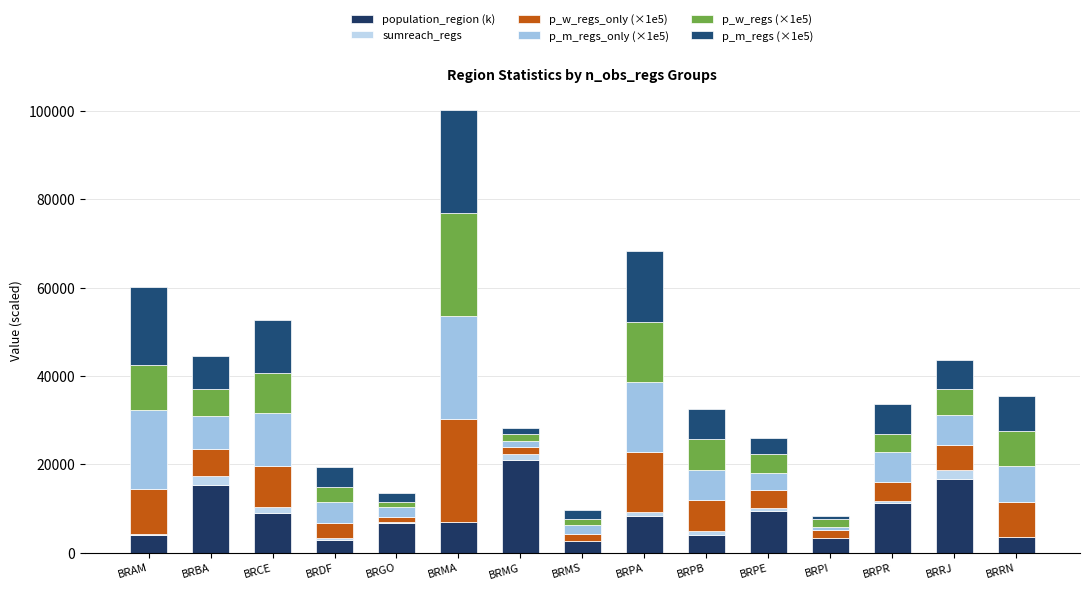

What is the sum of all sumreach_regs values?

11698.0